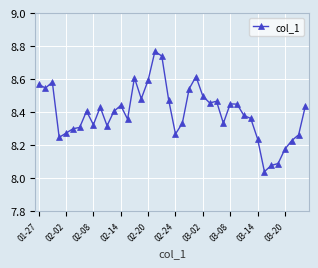

What is the sum of all values?

335.9